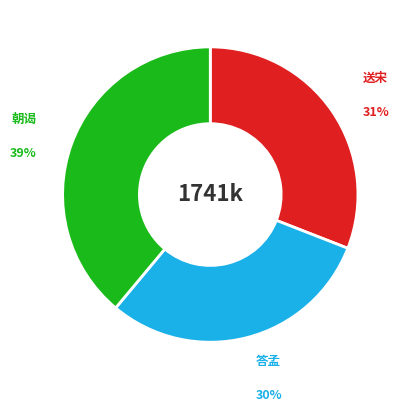

To the nearest percent, what is the average slice percentage?

33%